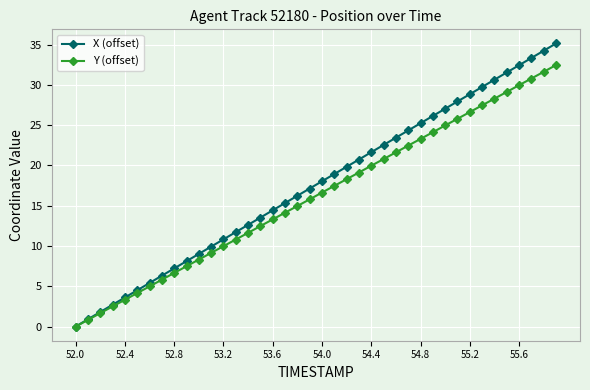

List the series in order of their peak value, highest first.

X (offset), Y (offset)